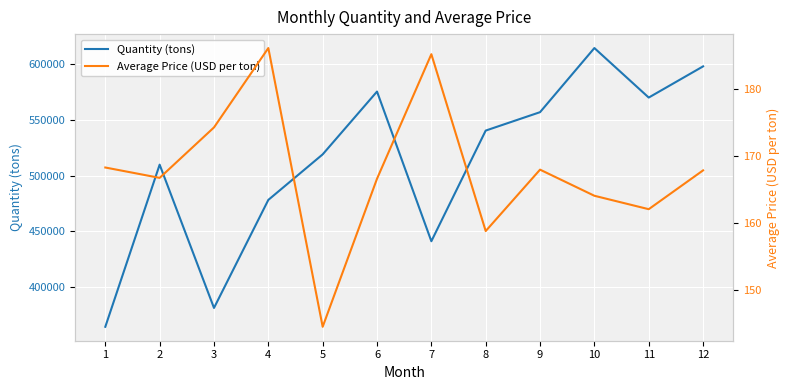

Rank the series at 6 from highest to lowest value.

Quantity (tons), Average Price (USD per ton)